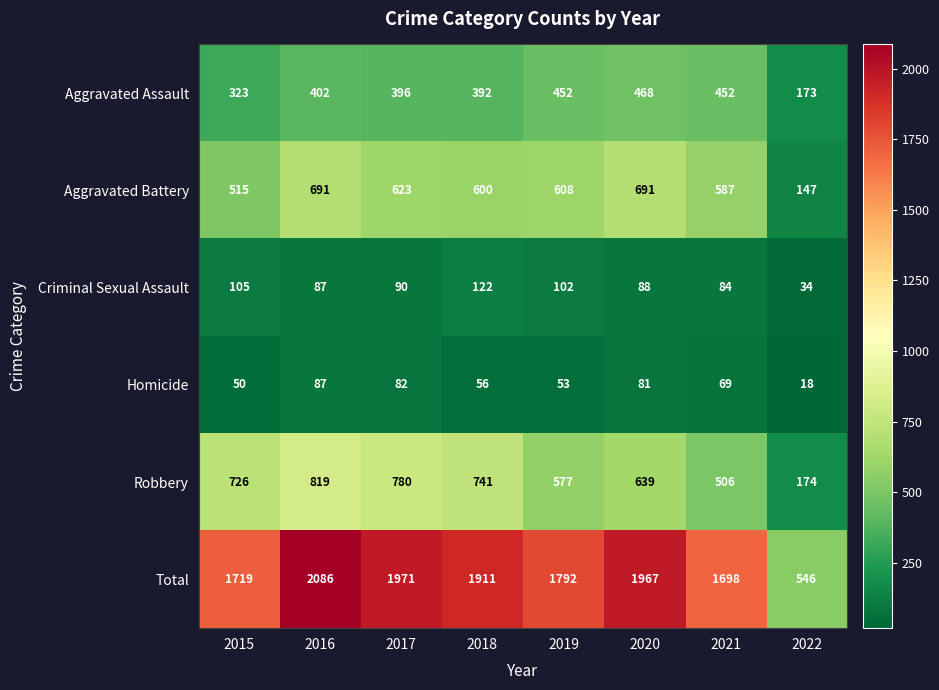

What is the sum of the Total values at 2020 and 2017?

3938